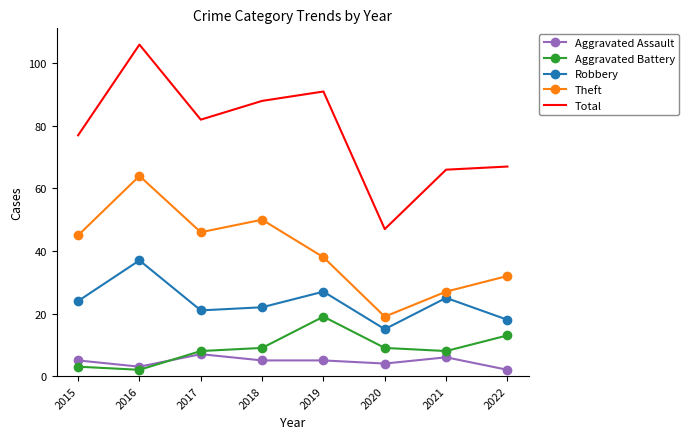

Rank the categories by Theft value from lowest to highest.

2020, 2021, 2022, 2019, 2015, 2017, 2018, 2016